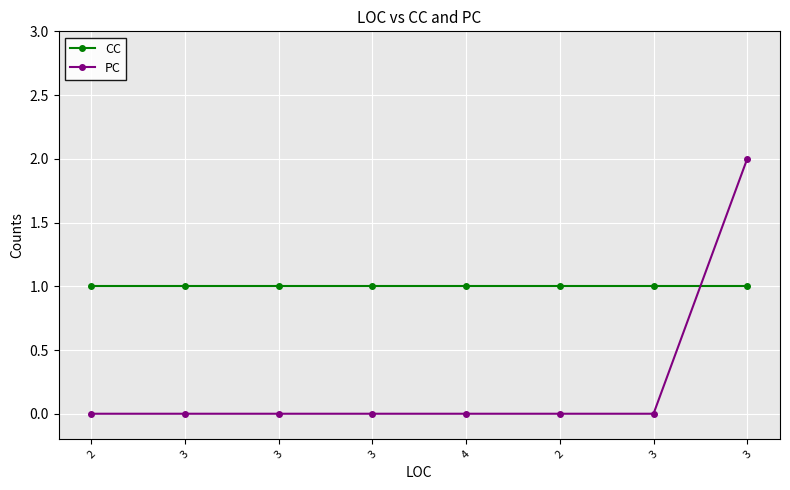

Is the value of CC at 4 greater than the value of PC at 3?

Yes